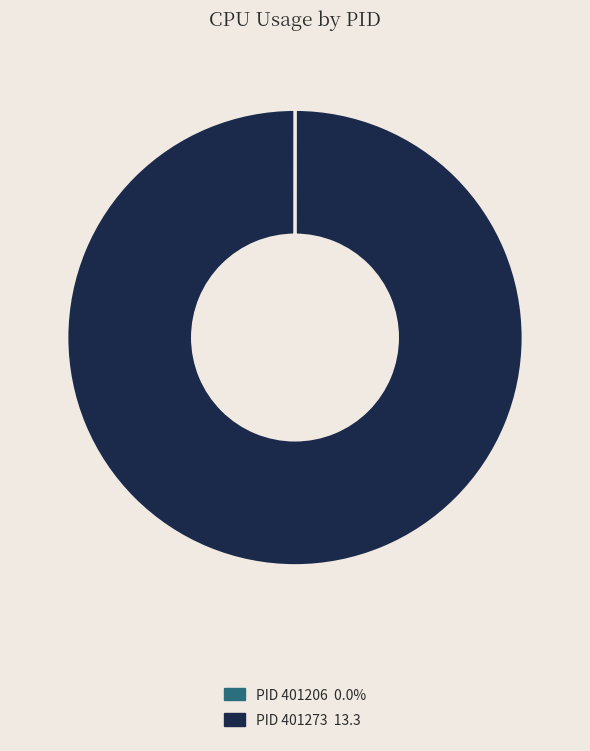

Is there any slice that represents more than half of the pie?

Yes